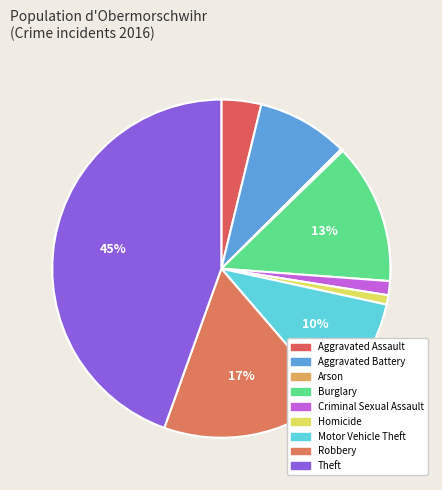

Rank the categories by value from lowest to highest.

Arson, Homicide, Criminal Sexual Assault, Aggravated Assault, Aggravated Battery, Motor Vehicle Theft, Burglary, Robbery, Theft